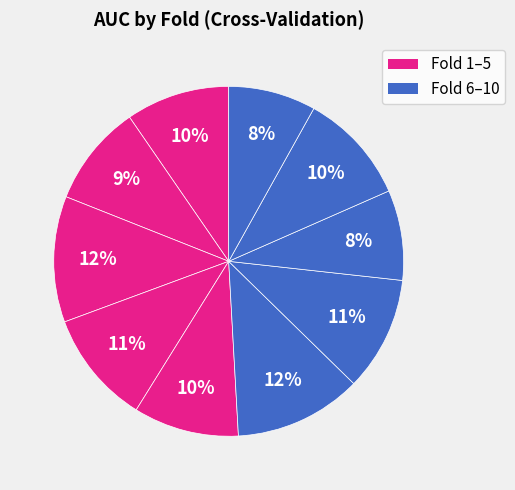

Rank the categories by value from highest to lowest.

Fold 6, Fold 3, Fold 7, Fold 4, Fold 9, Fold 5, Fold 1, Fold 2, Fold 8, Fold 10